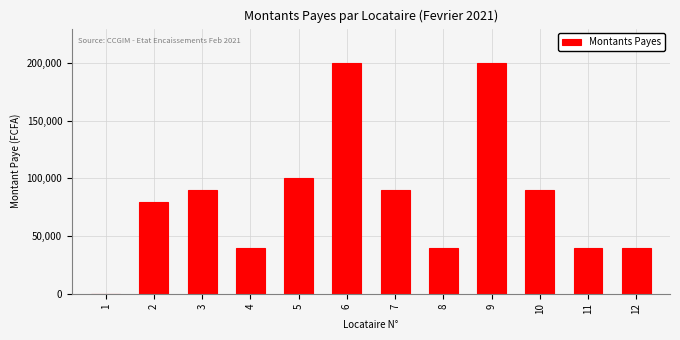

Reading right to left, list all the values displayed in this chart.

12=40000	11=40000	10=90000	9=200000	8=40000	7=90000	6=200000	5=100000	4=40000	3=90000	2=80000	1=0